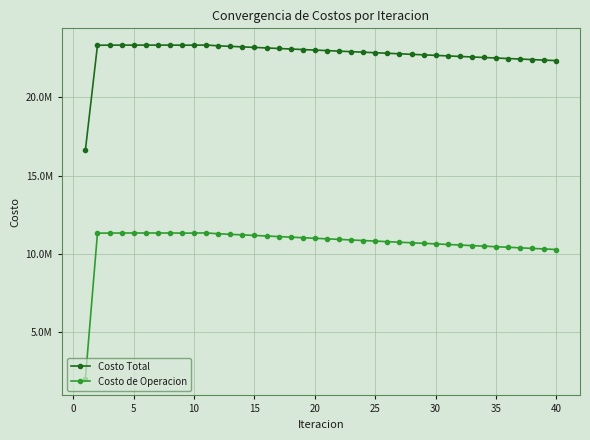

What is the value of the Costo de Operacion point at the 9th from the left?

11329651.1